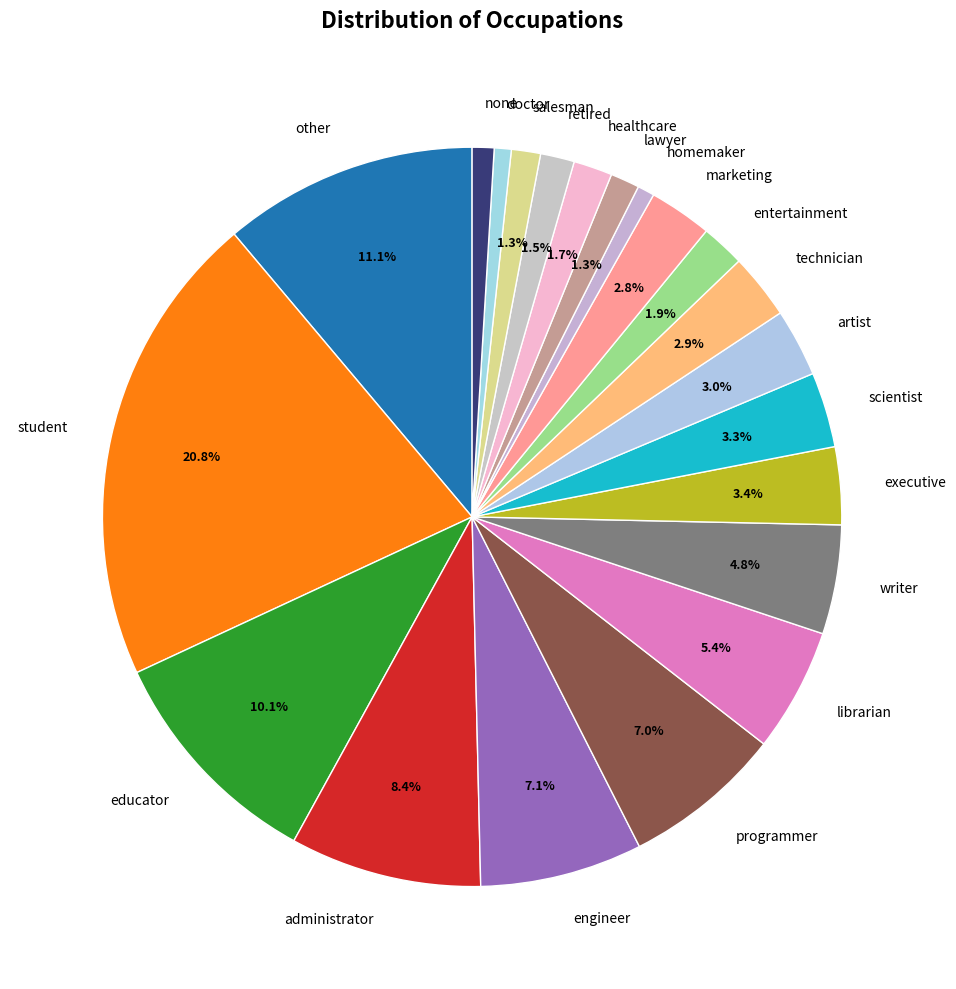

How many slices are in this pie chart?

21